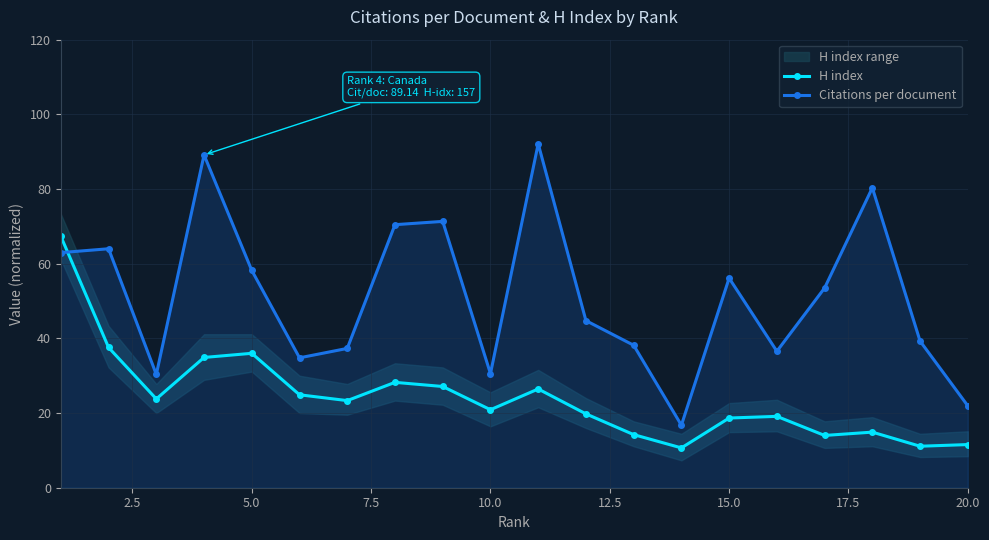

Reading left to right, transcribe all the data shown in this chart.

H index: 67.3	37.6	23.8	34.9	36.0	24.9	23.3	28.2	27.1	20.9	26.4	19.8	14.2	10.7	18.7	19.1	14.0	14.9	11.1	11.6
Citations per document: 63.0	64.0	30.3	89.1	58.2	34.8	37.3	70.5	71.3	30.6	92.1	44.8	38.2	16.8	56.1	36.5	53.5	80.3	39.3	21.9